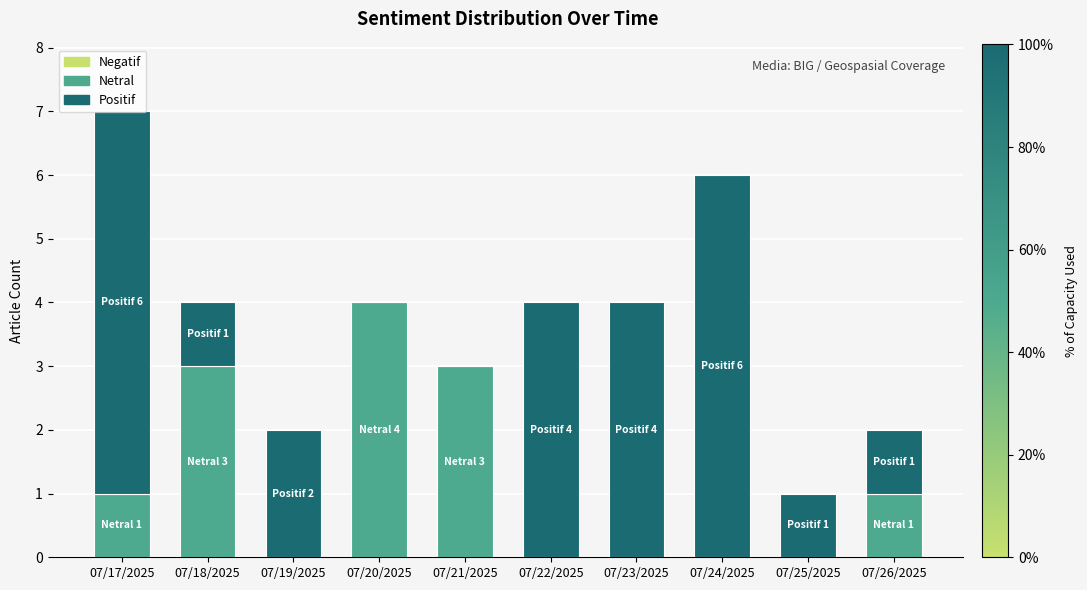

At which category is the sum across all series the highest?

07/17/2025